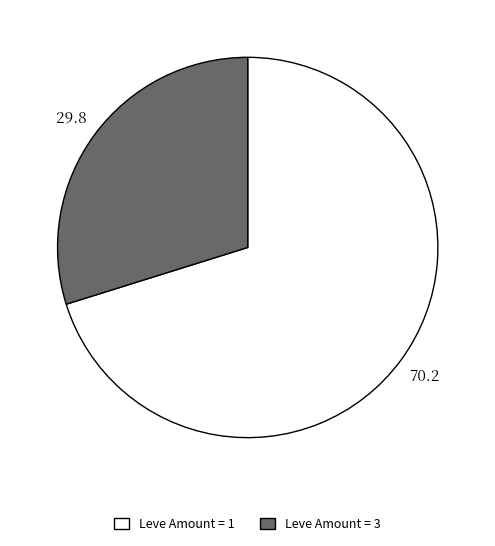

How many segments does this pie chart have?

2